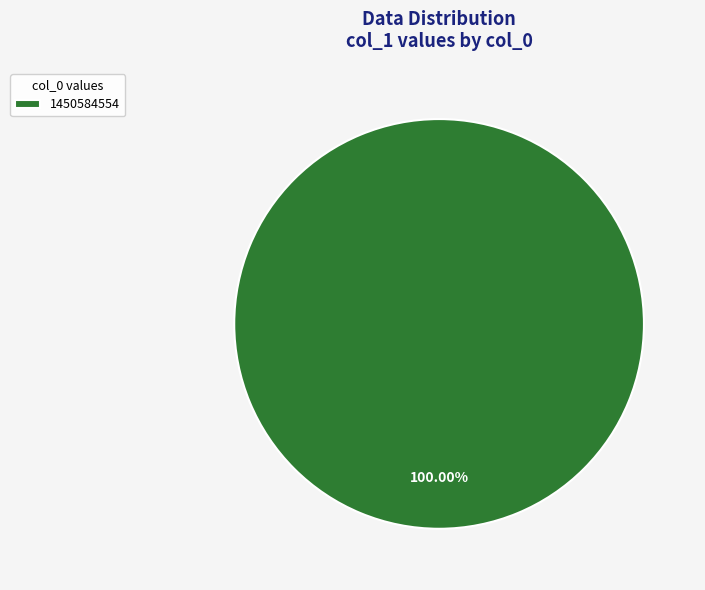

How many segments does this pie chart have?

1